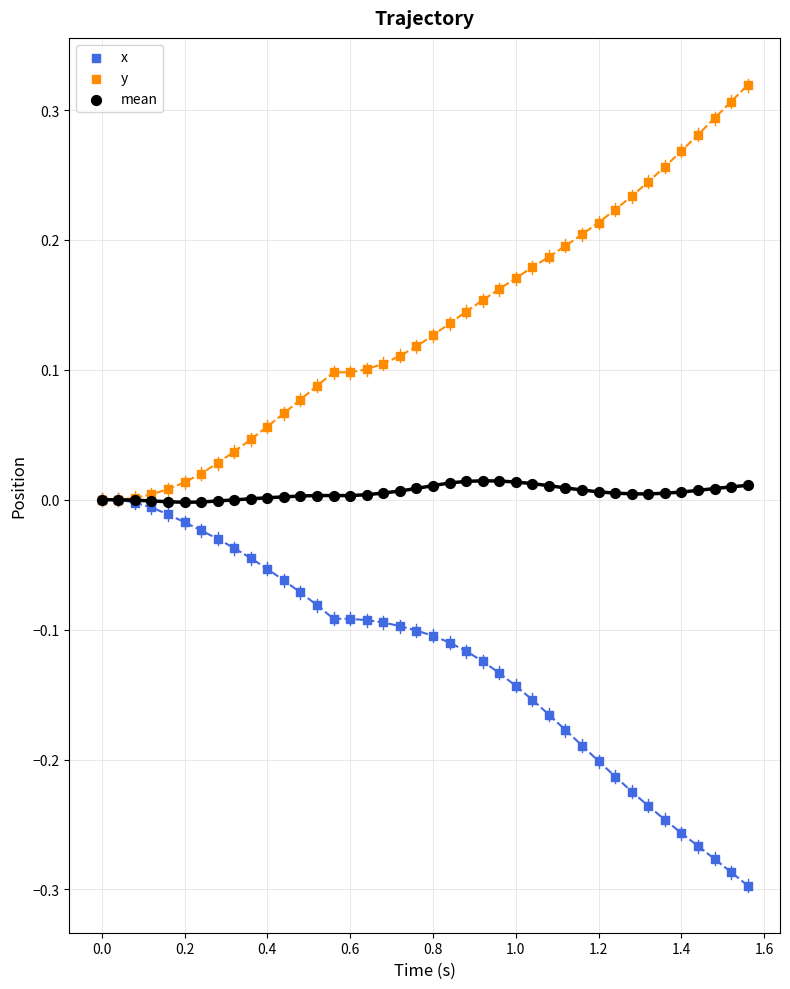

What are all the series names shown in the legend?

x, y, mean